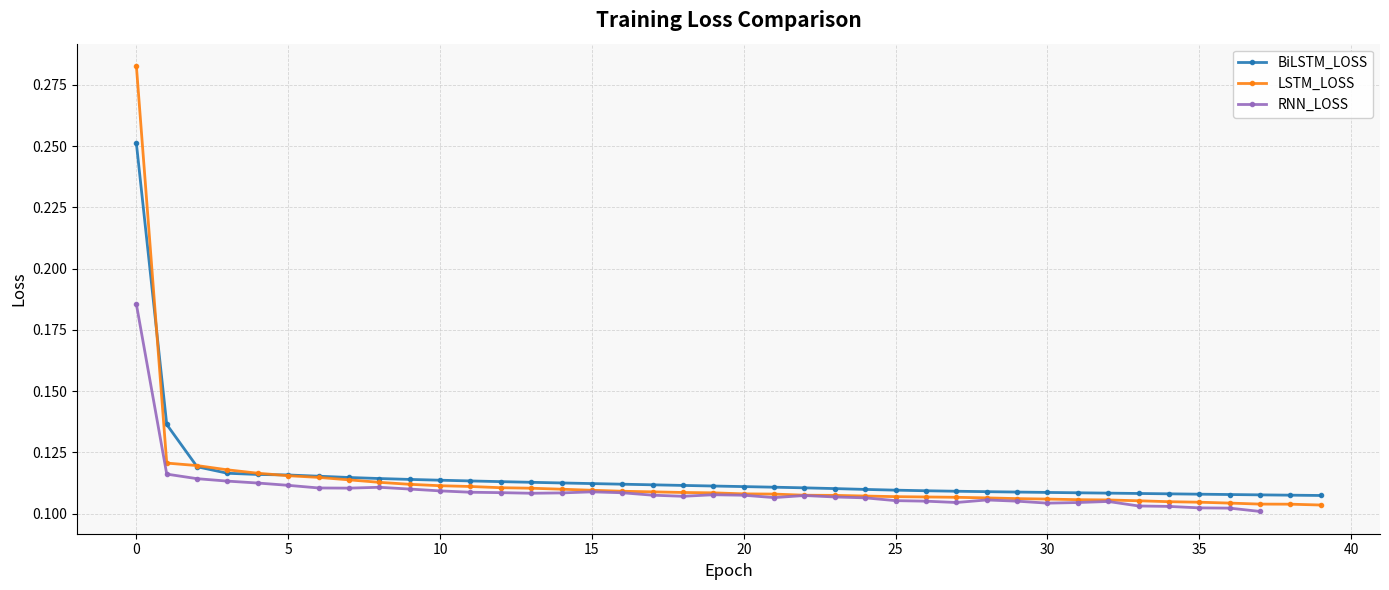

At how many categories does at least one series exceed 0?

40